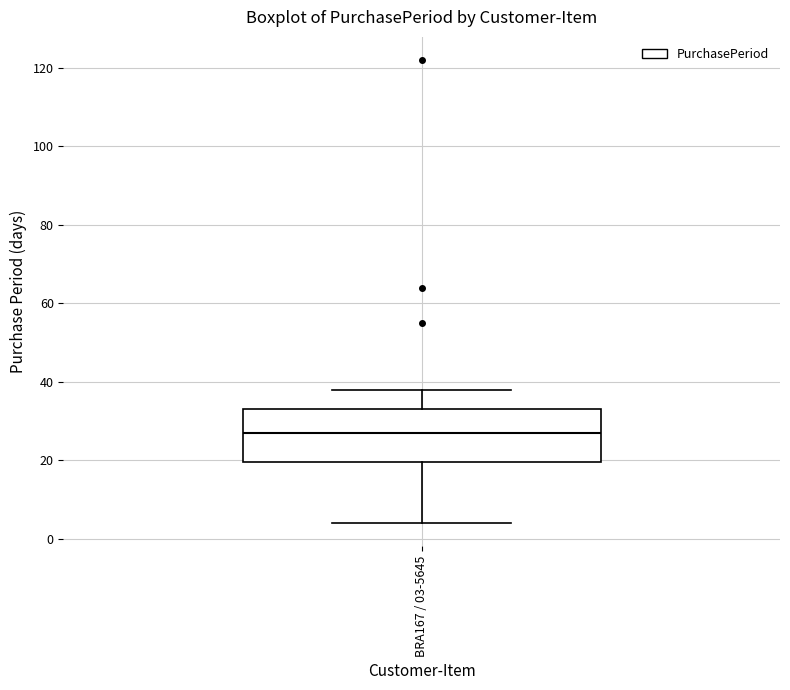

Transcribe this box plot: give where the median line is, the range the box spans, and where the two whiskers end, as read against the y-axis. The values are not printed on the chart, so give them approximately, as read against the axis.

median 28, box 20 to 34, whiskers 4 to 38